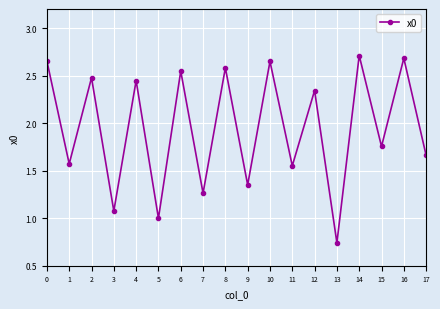

How many values exceed 2?

9